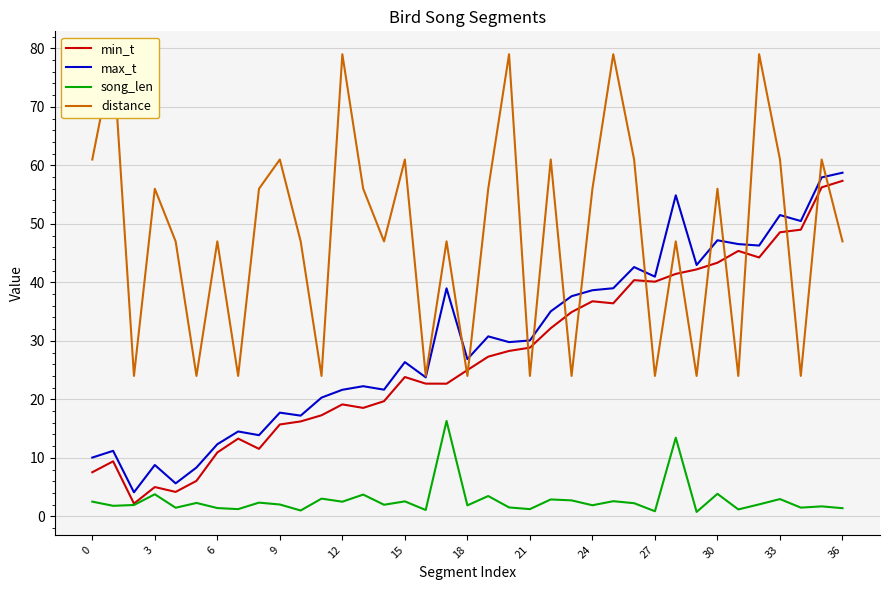

What is the approximate value of song_len at 33?

2.9